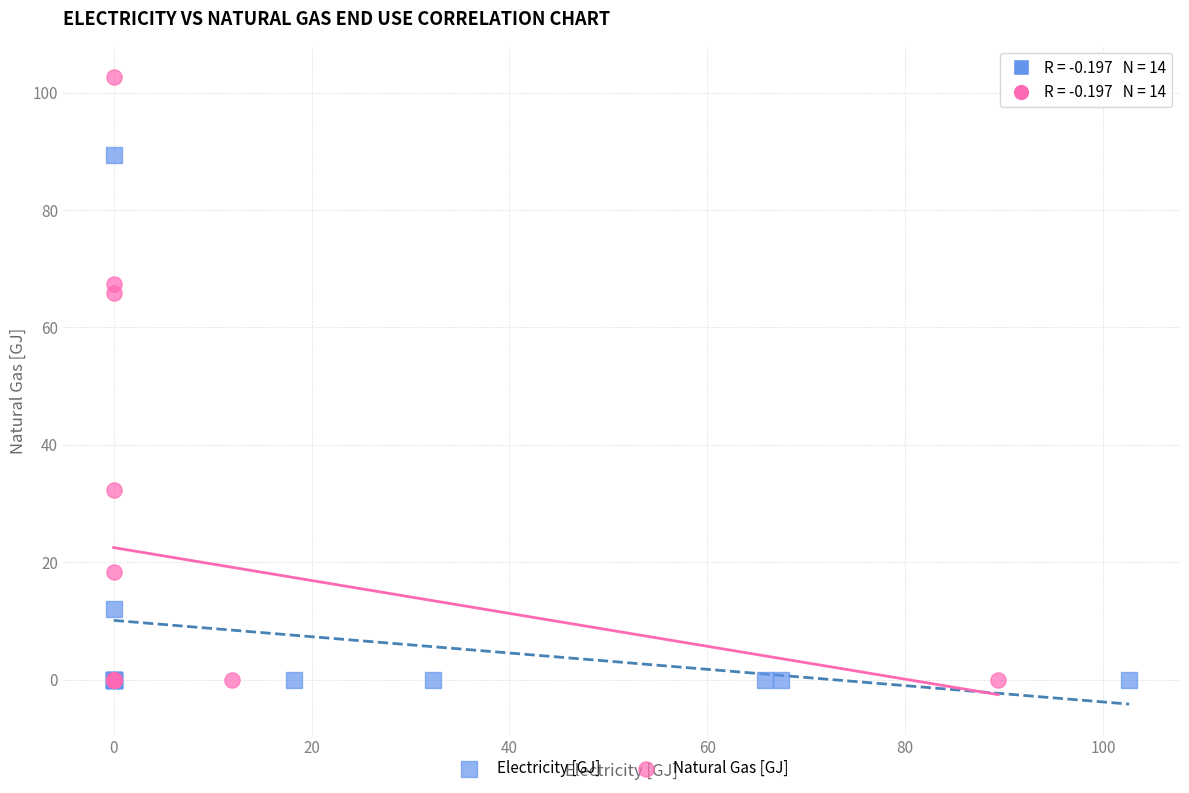

Which series reaches the maximum Y coordinate?

Natural Gas [GJ]